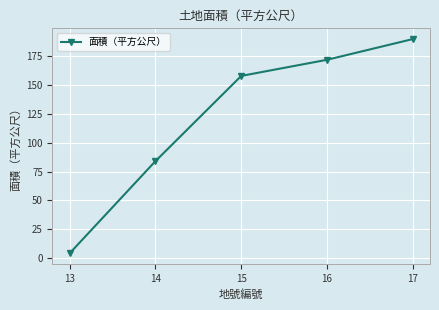

What is the greatest value displayed?

190